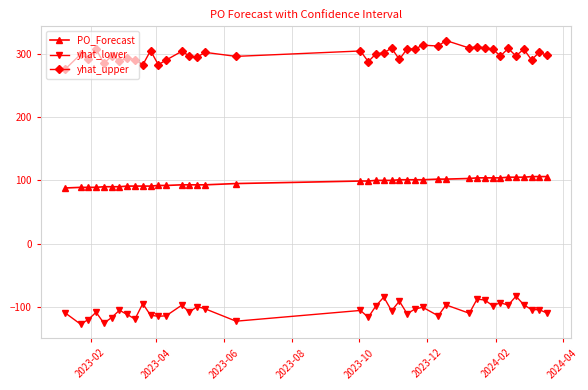

Which series has the largest total across all categories?

yhat_upper